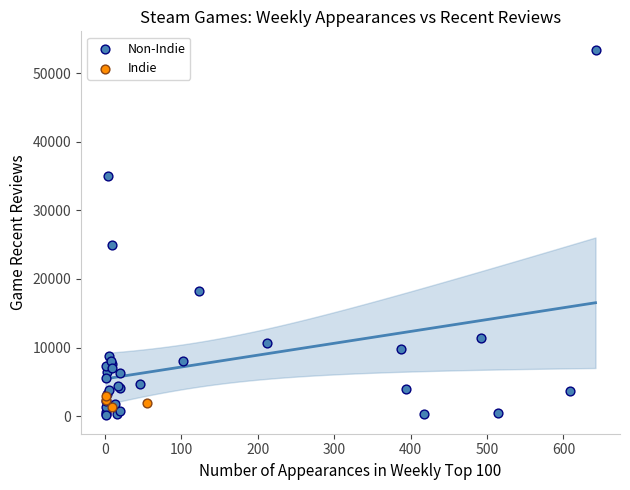

Which series contains the highest Y value?

Non-Indie